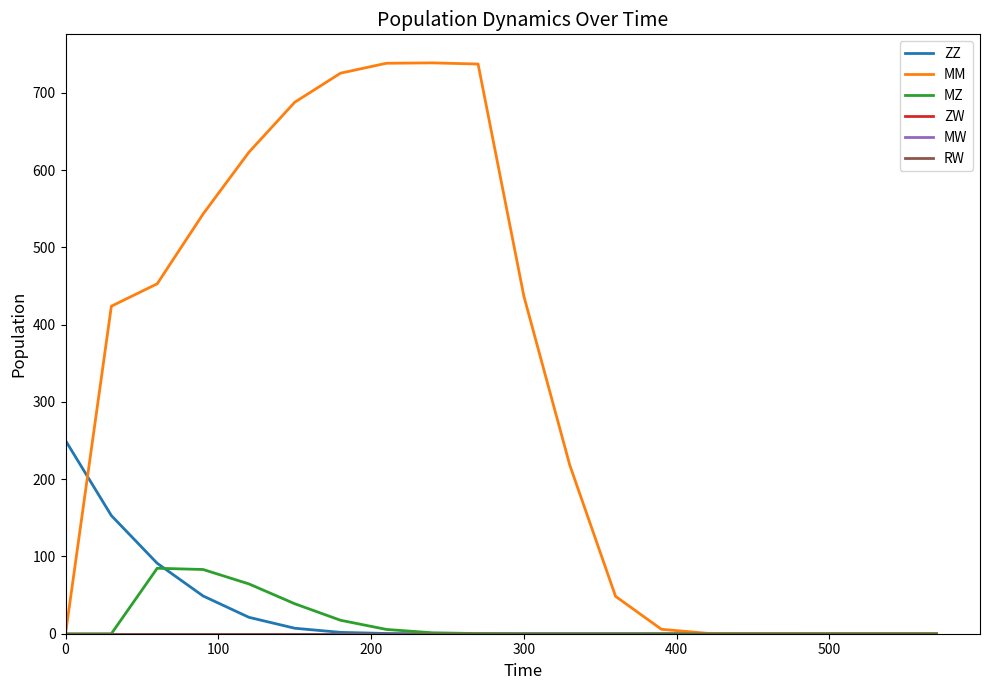

True or false: ZW and MM cross at least once.

False